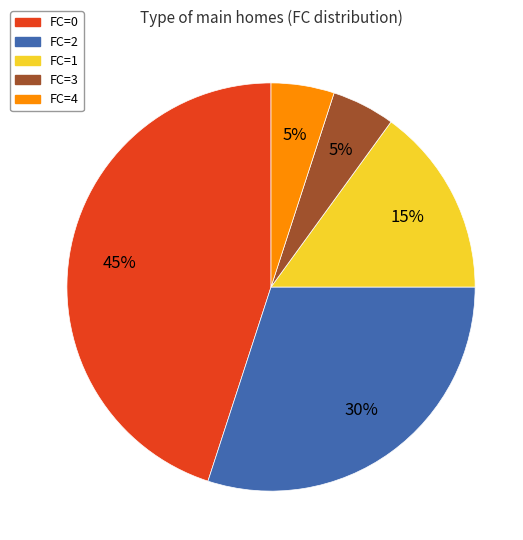

To the nearest percent, what portion does FC=1 represent?

15%